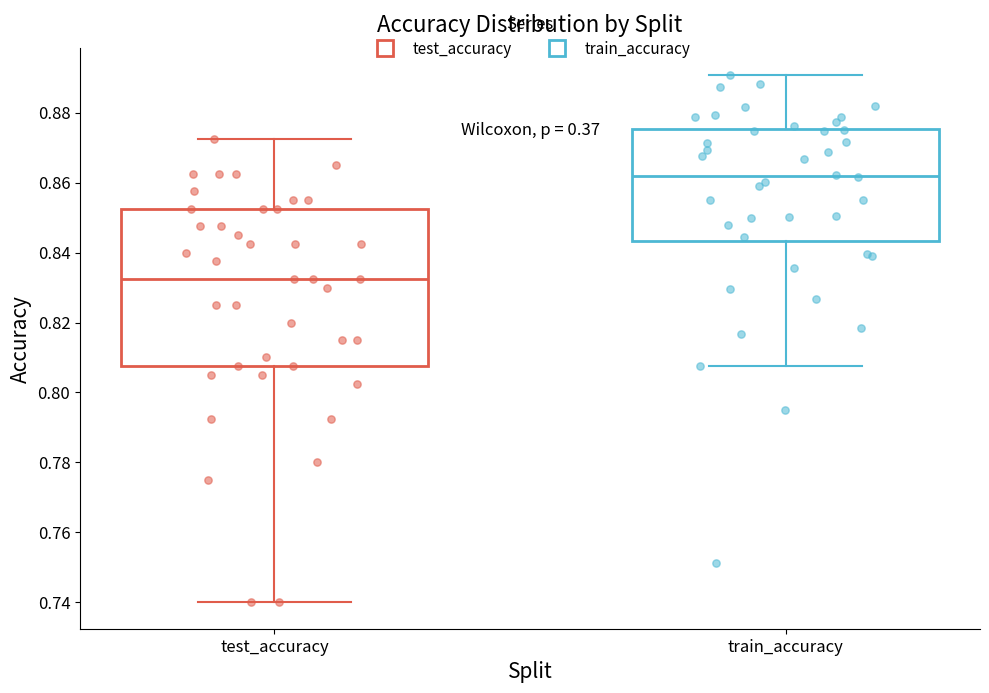

Reading left to right, read every box against the y-axis: the position of its median line, the range the box covers, and the ends of its whiskers. The values are not printed on the chart, so give them approximately, as read against the axis.

test_accuracy: median 0.832, box 0.808 to 0.852, whiskers 0.740 to 0.872
train_accuracy: median 0.862, box 0.844 to 0.876, whiskers 0.808 to 0.890